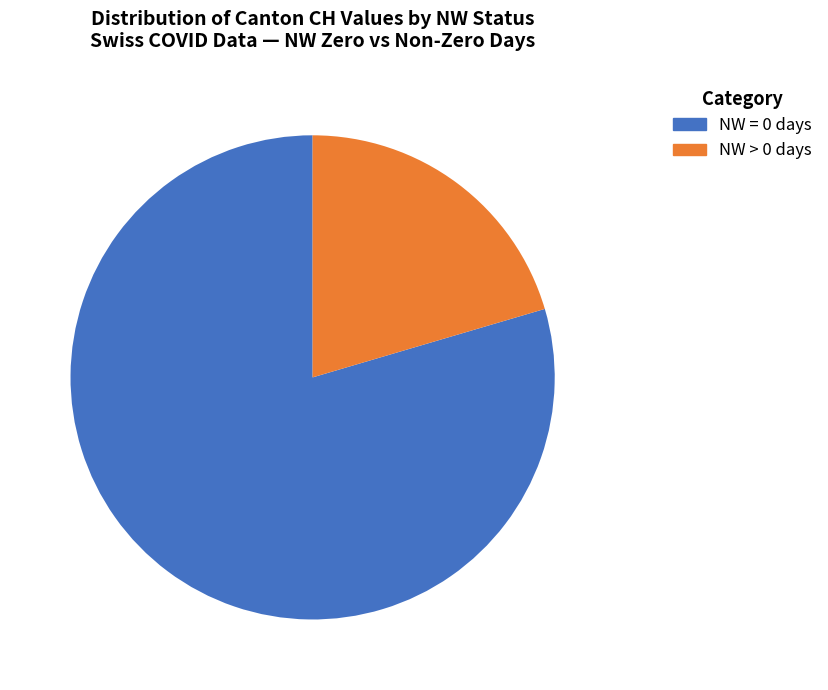

Is there any slice that represents more than half of the pie?

Yes